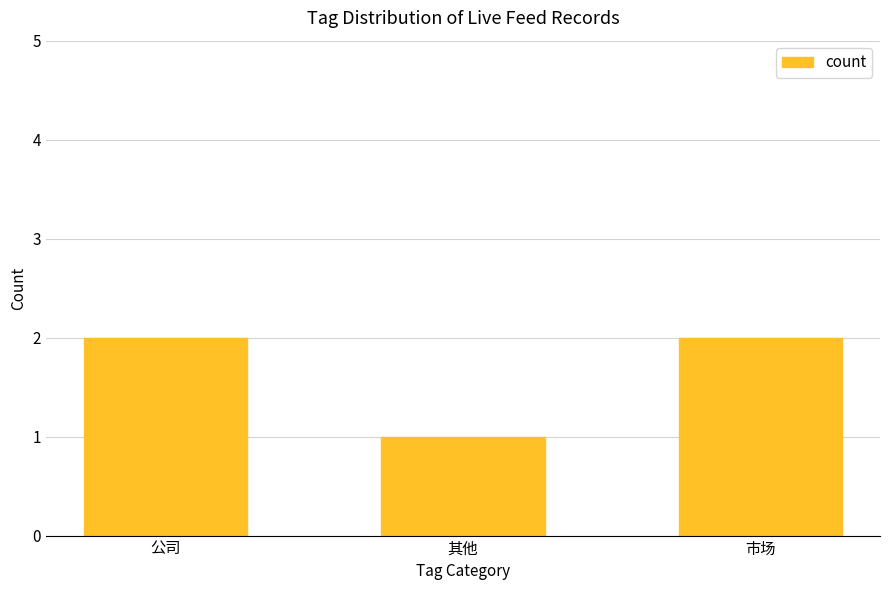

Reading left to right, what are all the values shown in this chart?

公司=2	其他=1	市场=2